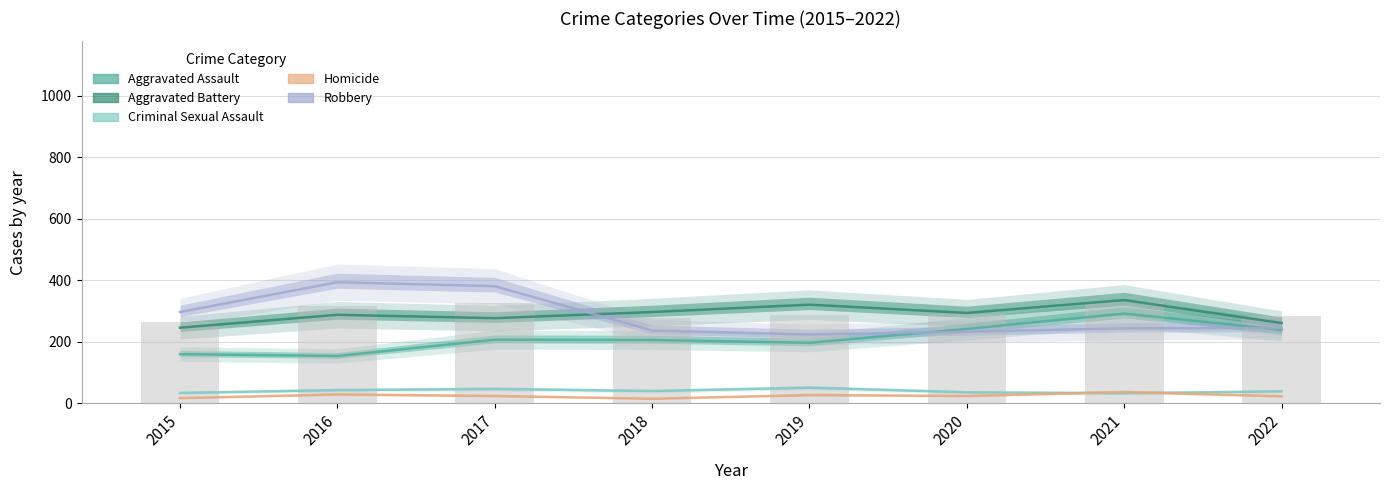

Reading right to left, list all the values displayed in this chart.

Aggravated Assault: 2022=239	2021=292	2020=242	2019=197	2018=206	2017=207	2016=154	2015=160
Aggravated Battery: 2022=261	2021=336	2020=294	2019=321	2018=297	2017=277	2016=288	2015=246
Criminal Sexual Assault: 2022=39	2021=33	2020=36	2019=51	2018=40	2017=47	2016=43	2015=34
Homicide: 2022=23	2021=37	2020=24	2019=27	2018=15	2017=24	2016=29	2015=17
Robbery: 2022=245	2021=244	2020=233	2019=224	2018=237	2017=381	2016=394	2015=297